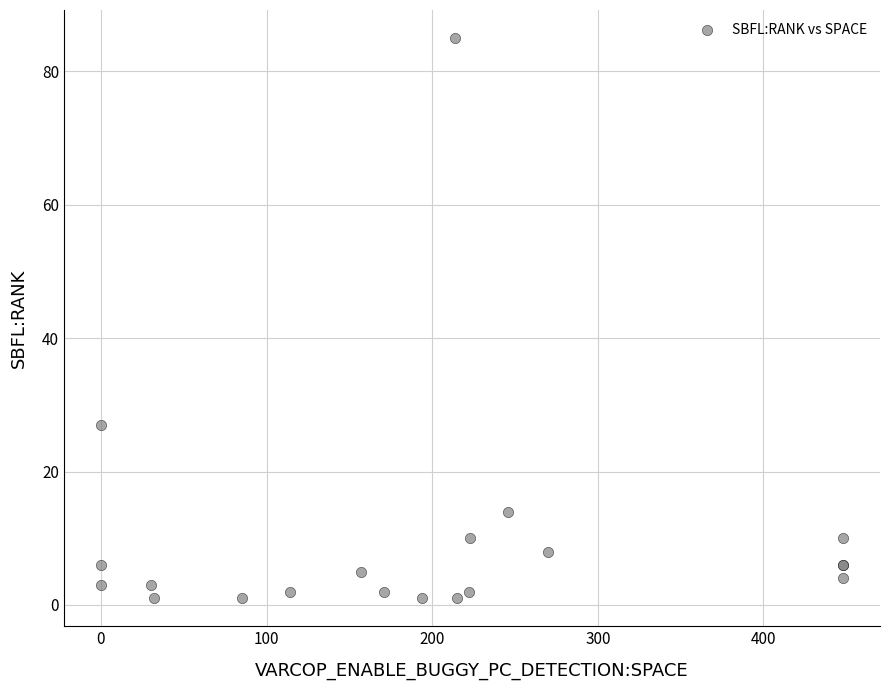

What Y value in the scatter plot is closest to 43?

27